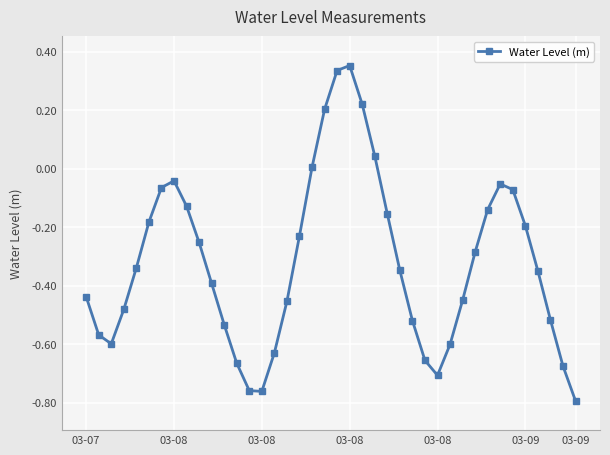

How many points are higher than both their immediate neighbors (excluding endpoints)?

3